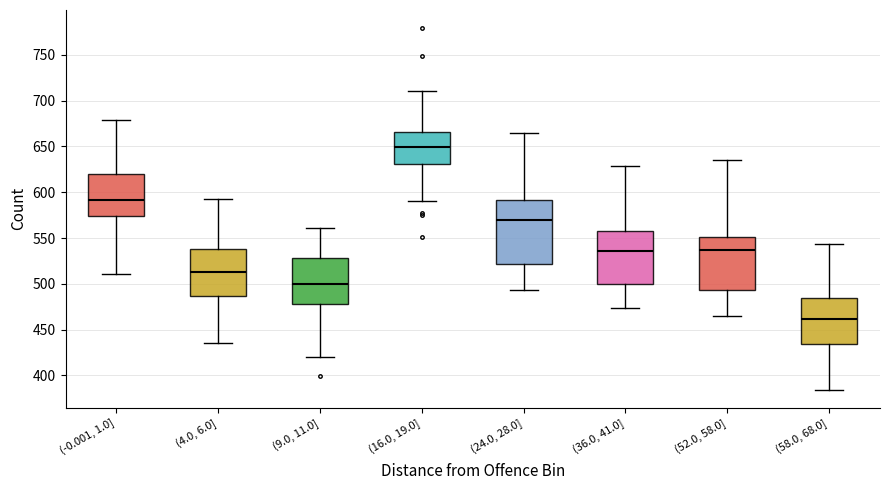

Which box's median line is the lowest?

(58.0, 68.0]